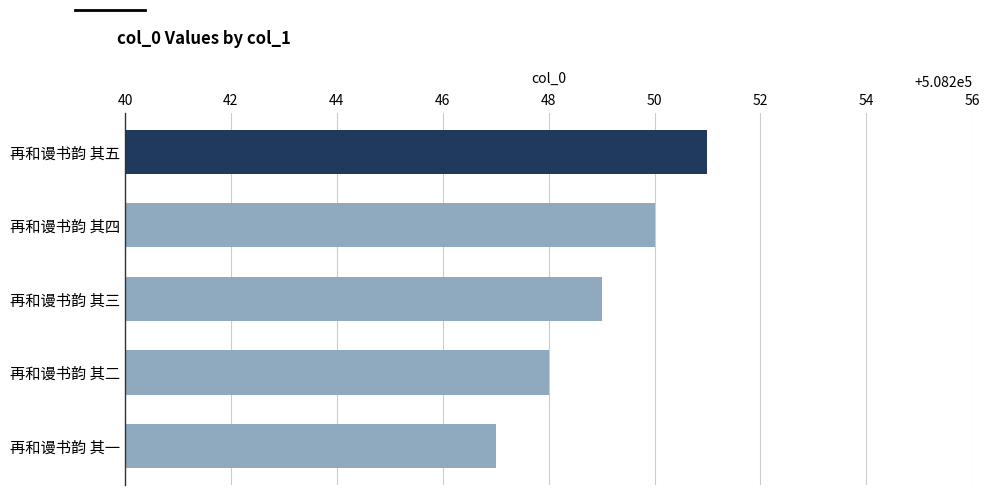

What is the maximum value shown in the chart?

508251